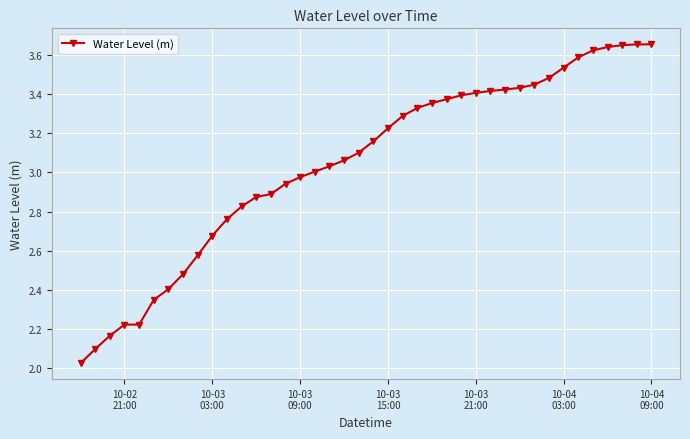

What is the difference between the second highest and second lowest values?

1.6